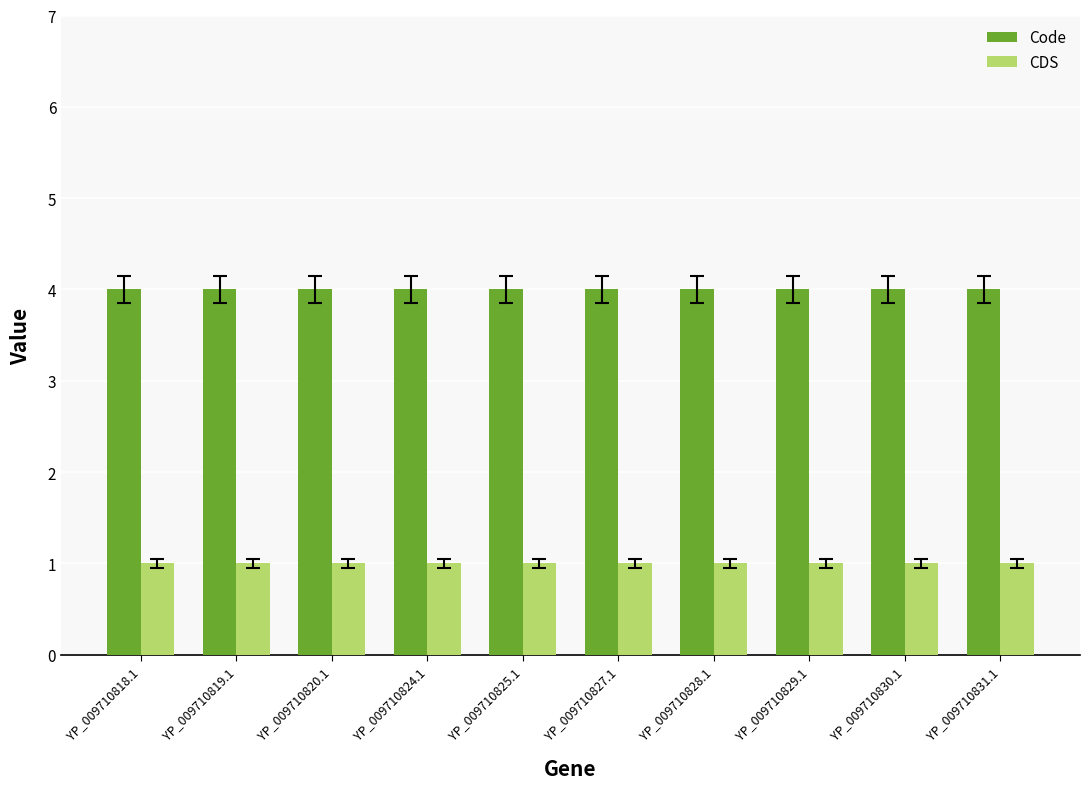

What is the sum of all Code values?

40